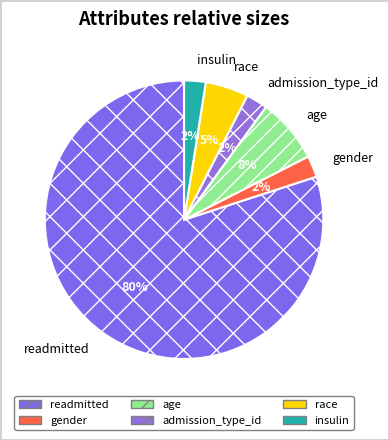

To the nearest percent, what is the average slice percentage?

17%